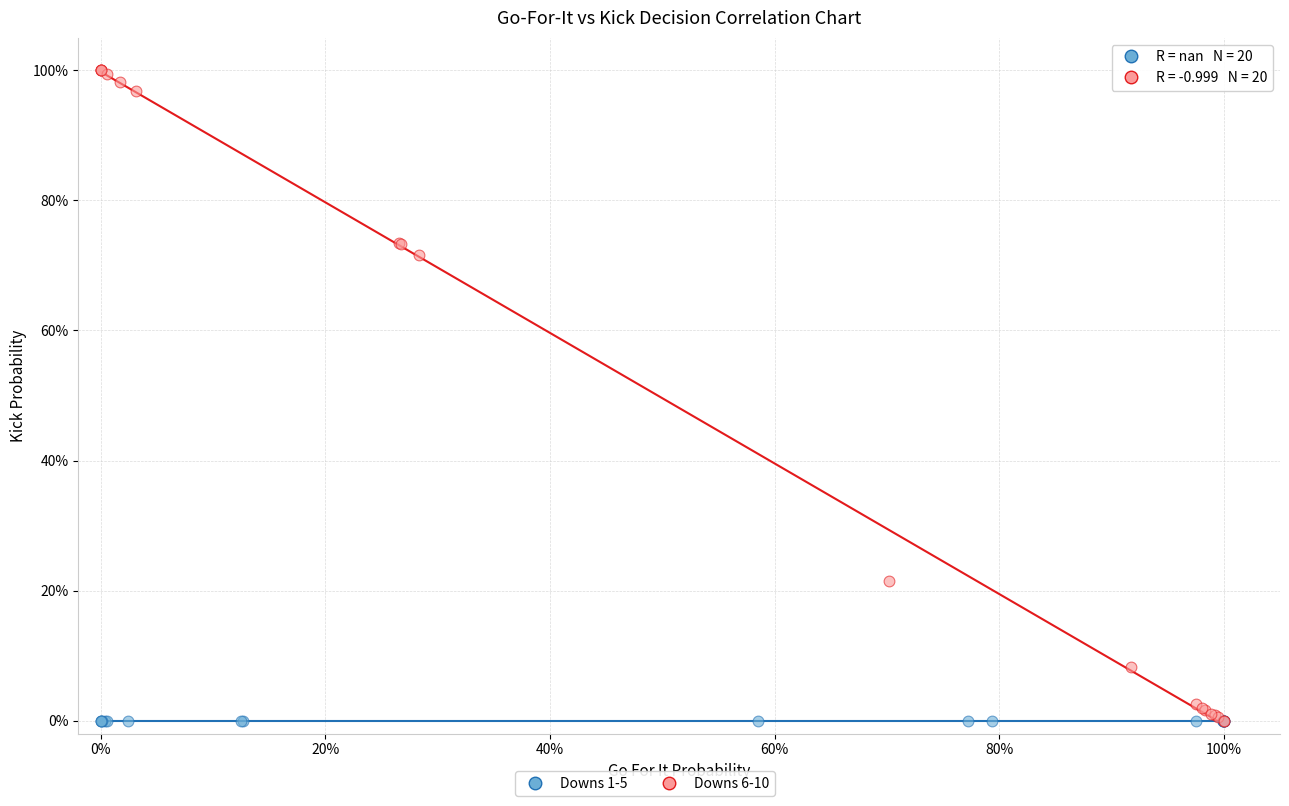

Which series contains the highest Y value?

Downs 6-10